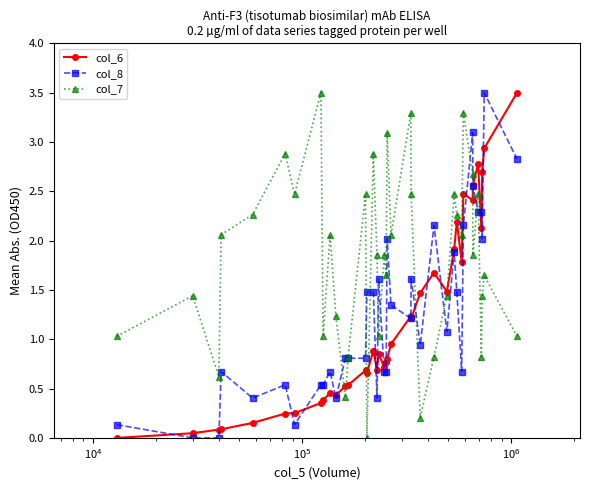

What is the greatest value displayed?

3.5